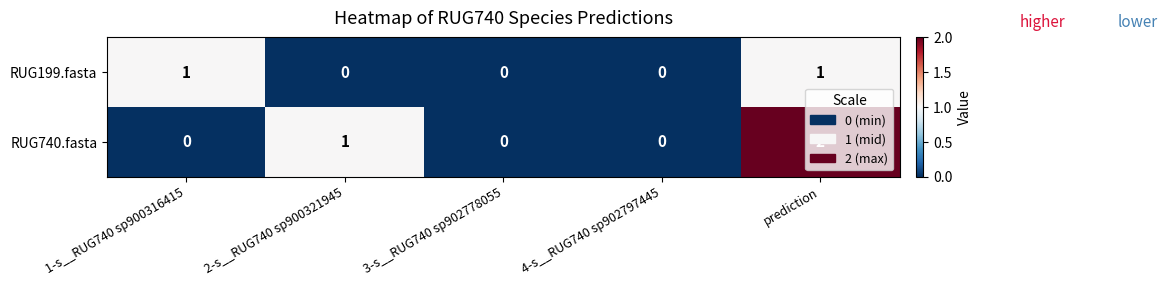

What is the total value across all series at 1-s__RUG740 sp900316415?

1